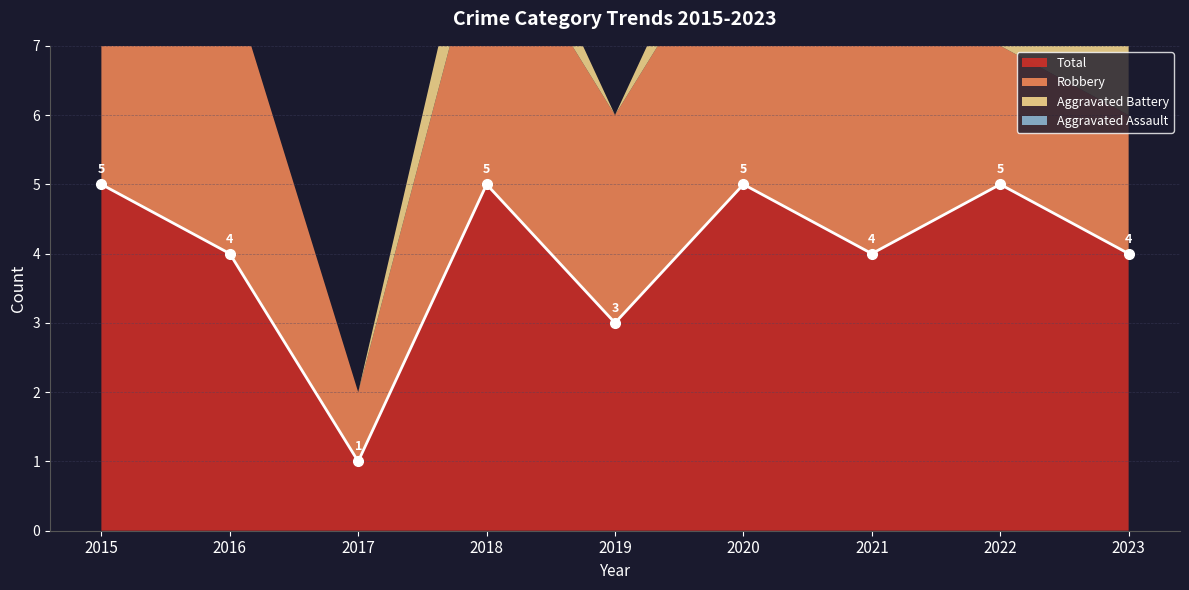

What is the approximate value of Total at 2015?

5